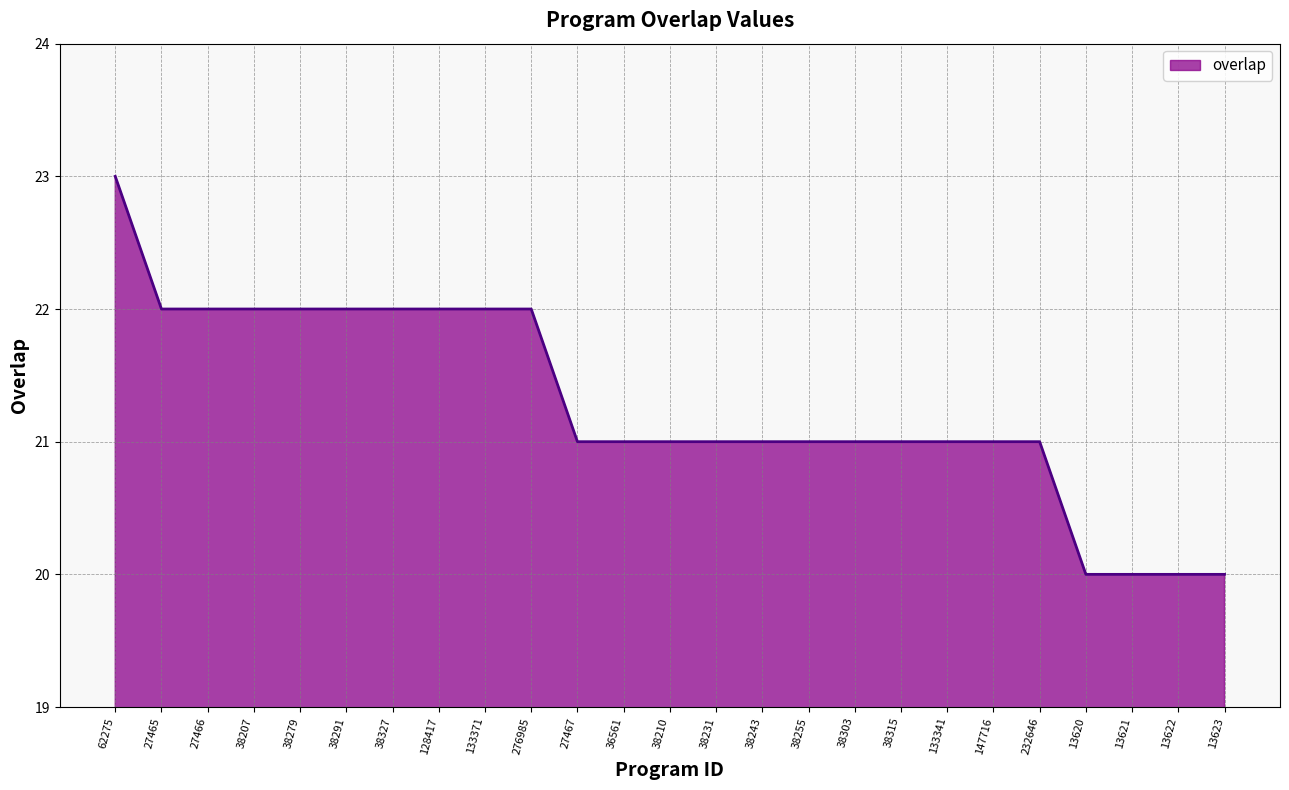

How many lines are shown in the chart?

1